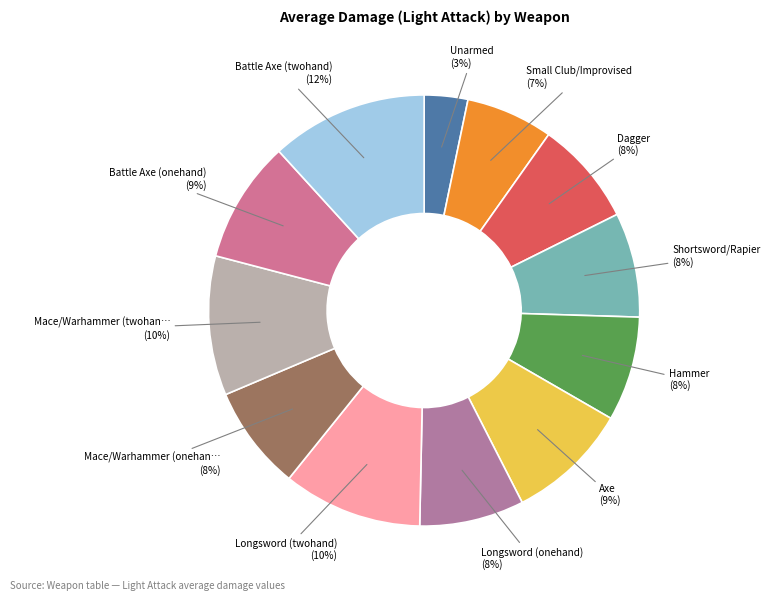

How many segments does this pie chart have?

12